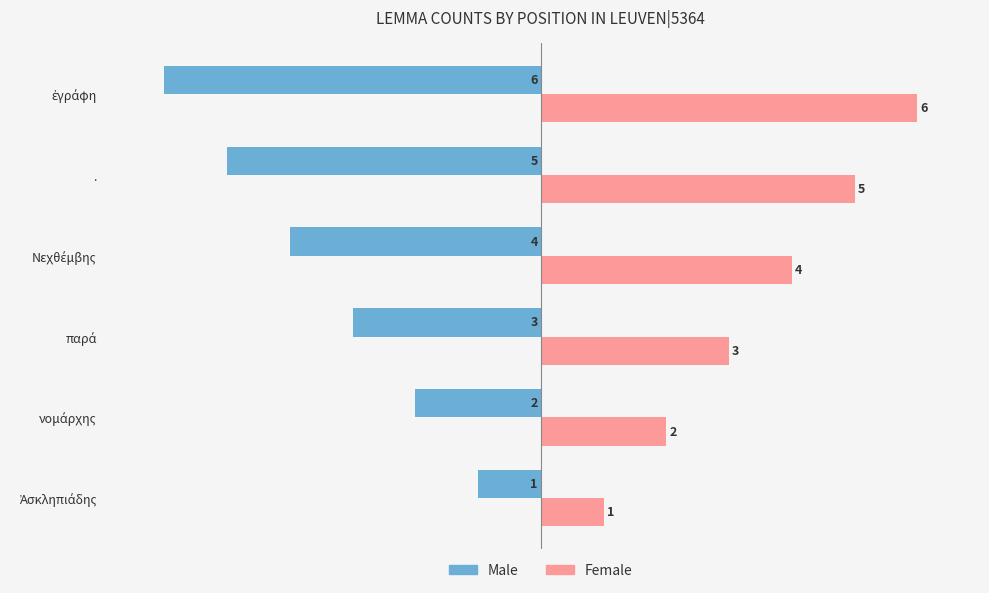

What is the lowest value of the Male series?

-6